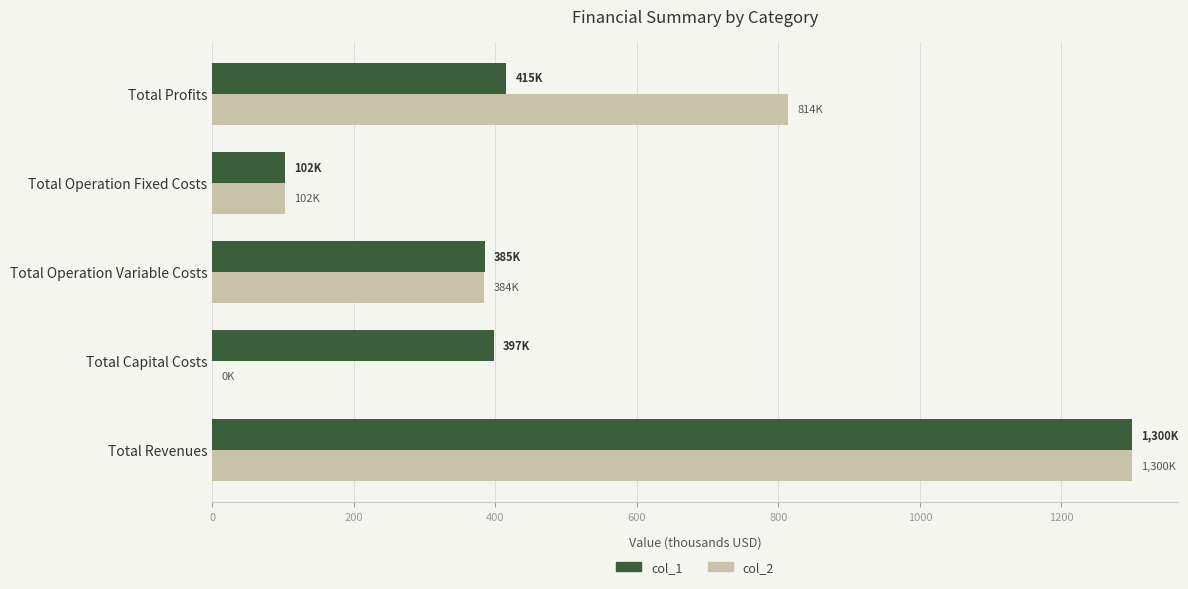

How many categories are shown in the chart?

5